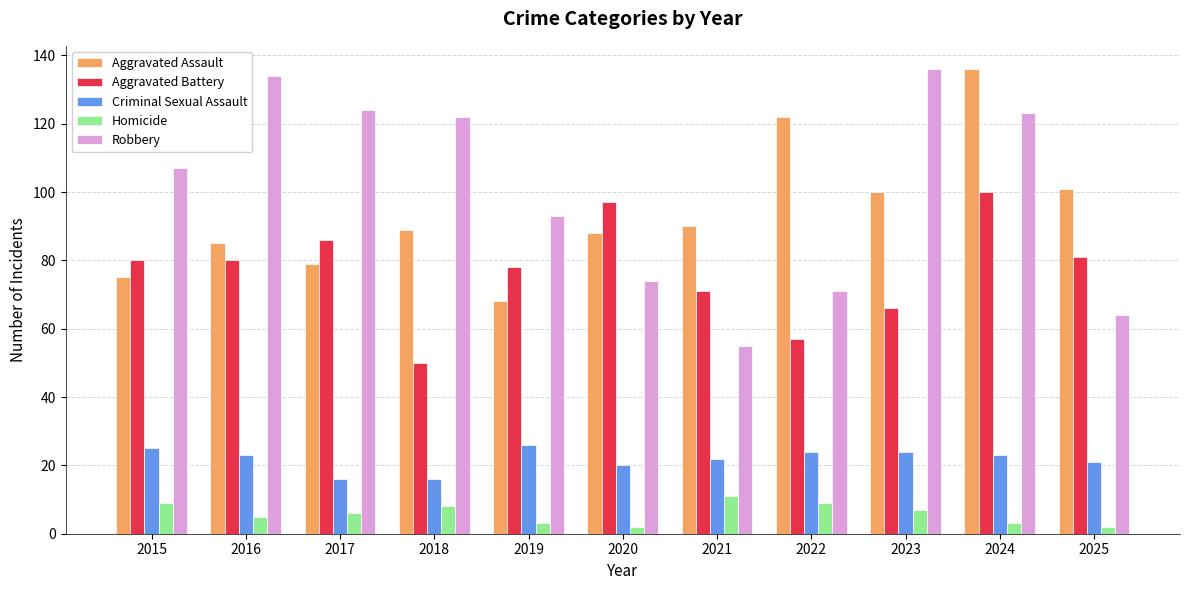

Rank the series at 2024 from highest to lowest value.

Aggravated Assault, Robbery, Aggravated Battery, Criminal Sexual Assault, Homicide